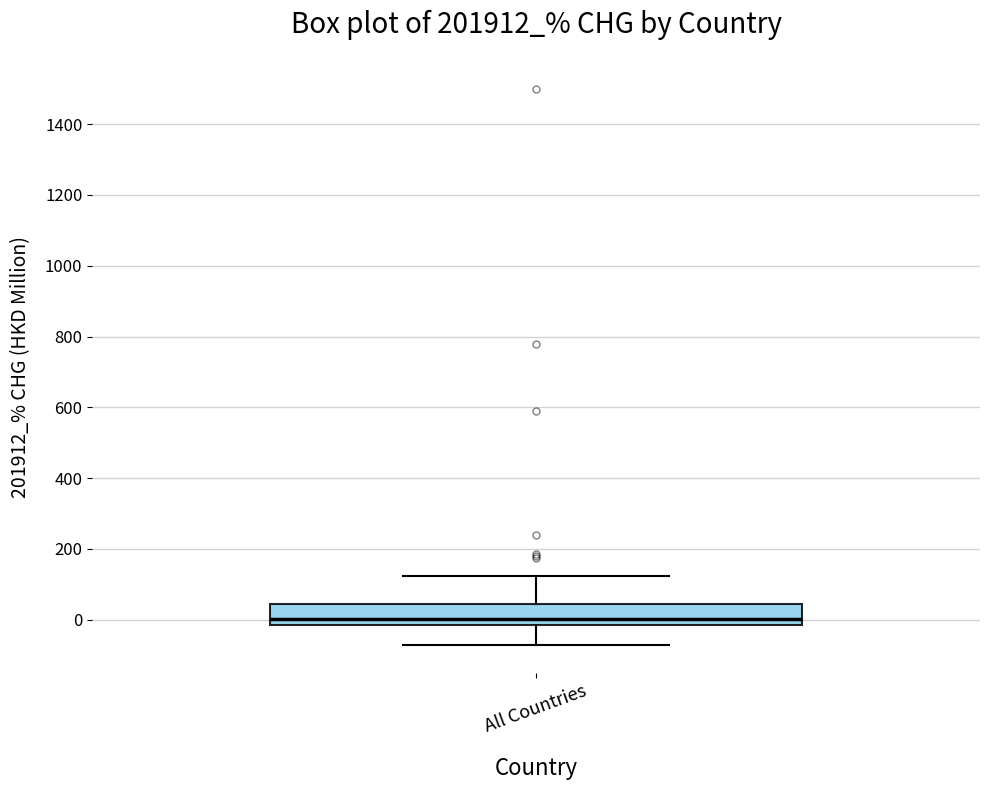

Read this box plot against the y-axis: the position of the median line, the range covered by the box, and the ends of both whiskers. The values are not printed on the chart, so give them approximately, as read against the axis.

median 0, box -20 to 40, whiskers -80 to 120